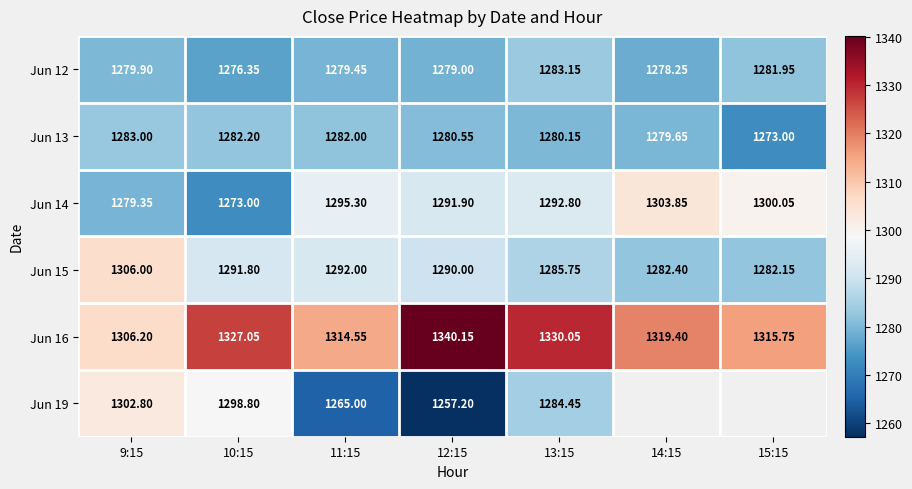

Where is Jun 15 nearest to the value 1294?

11:15